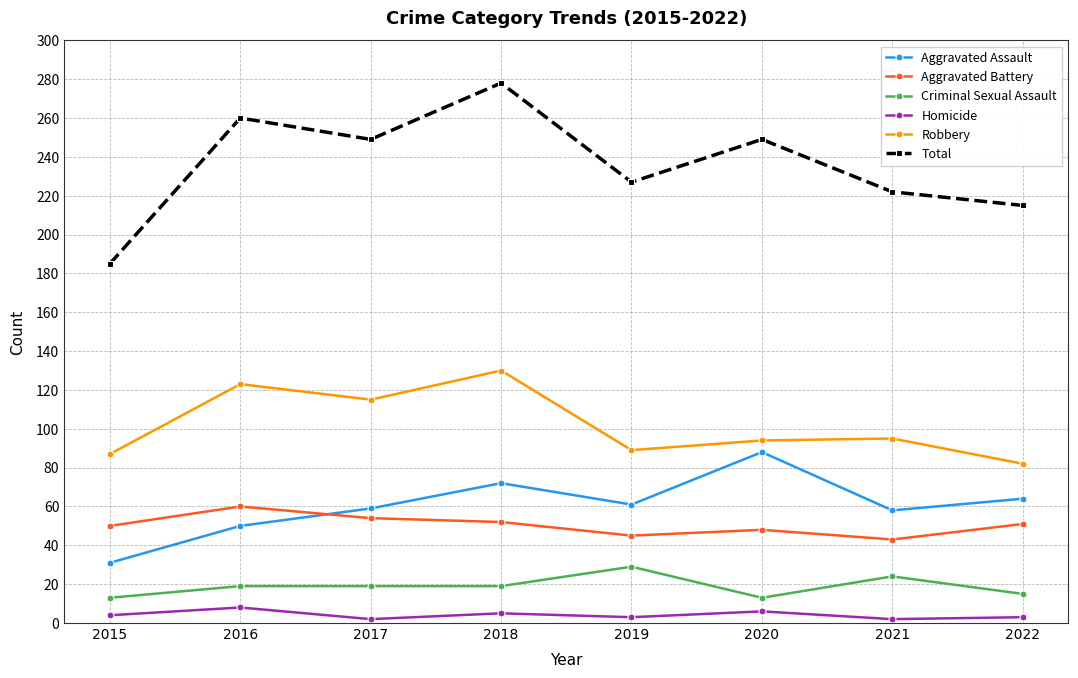

Count the number of categories in the chart.

8